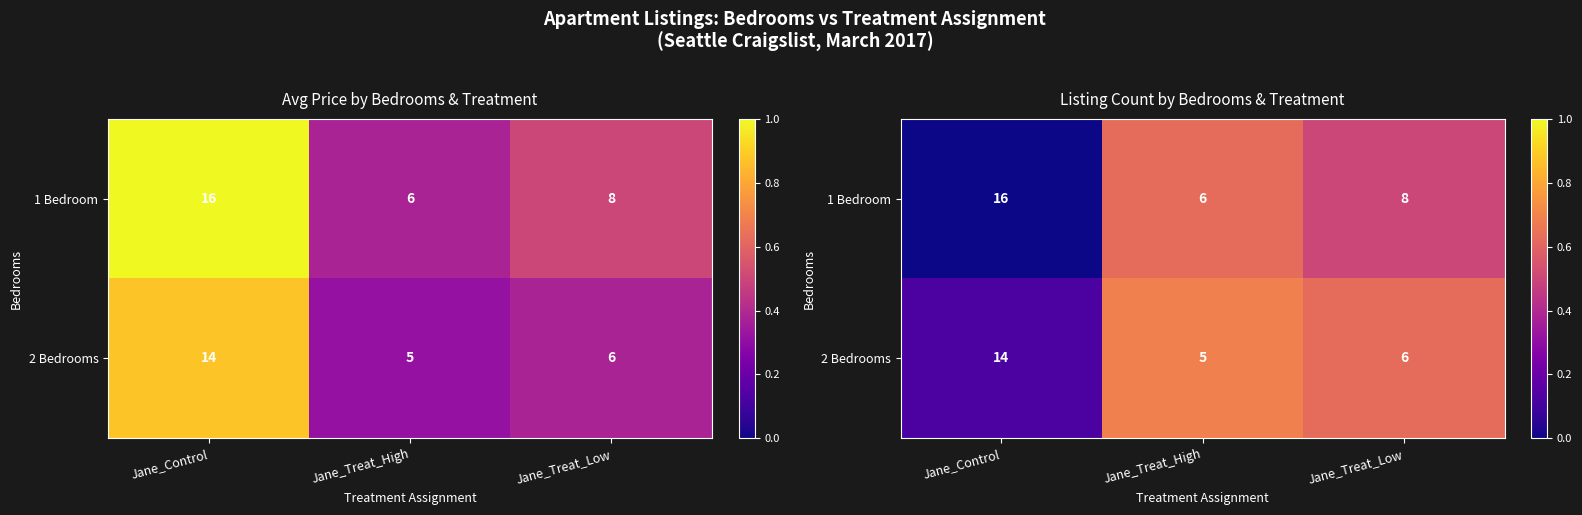

What is the spread (max minus min) of values at Jane_Treat_High?

0.1